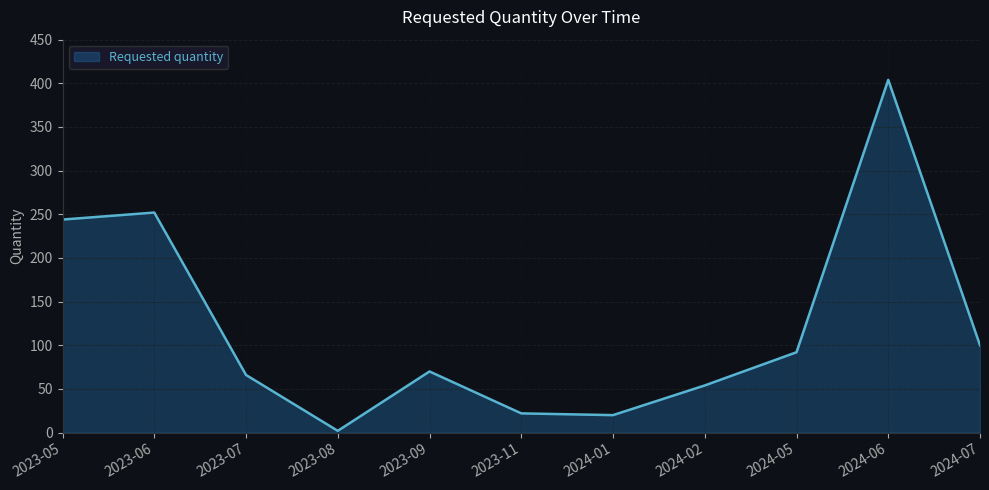

Approximately how many times larger is the value at 2024-07 compared to 2024-02?

1.9